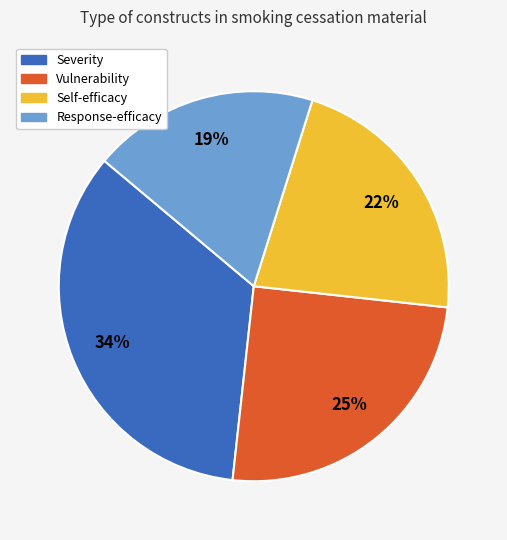

How many slices are in this pie chart?

4